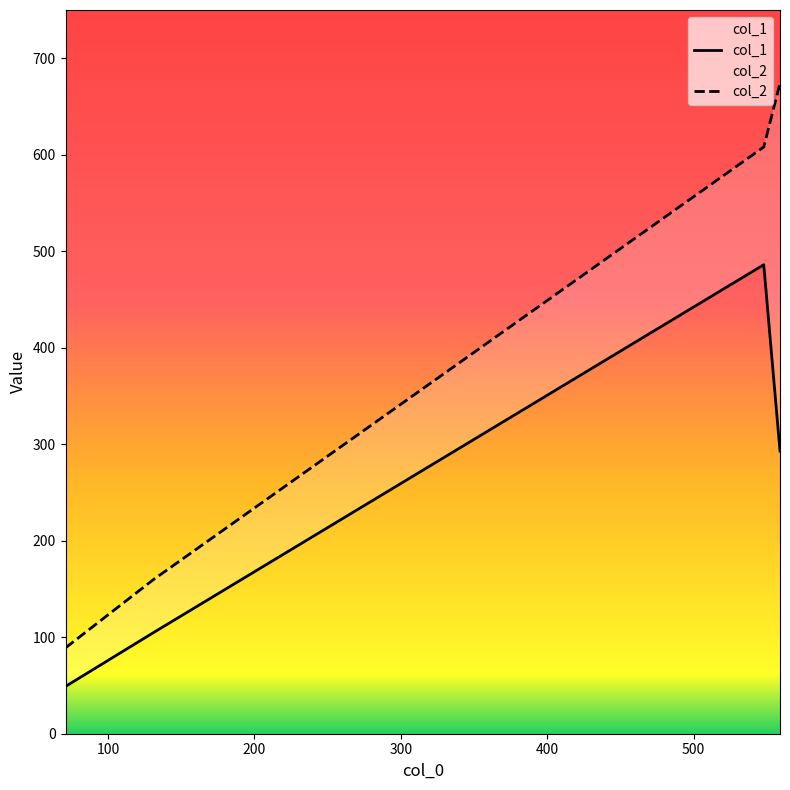

True or false: col_2 and col_1 intersect in this chart.

False